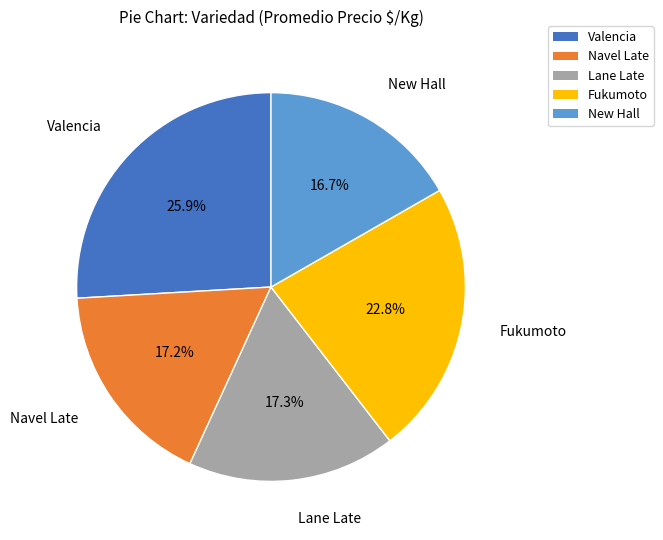

Does Lane Late represent more than half of the total?

No